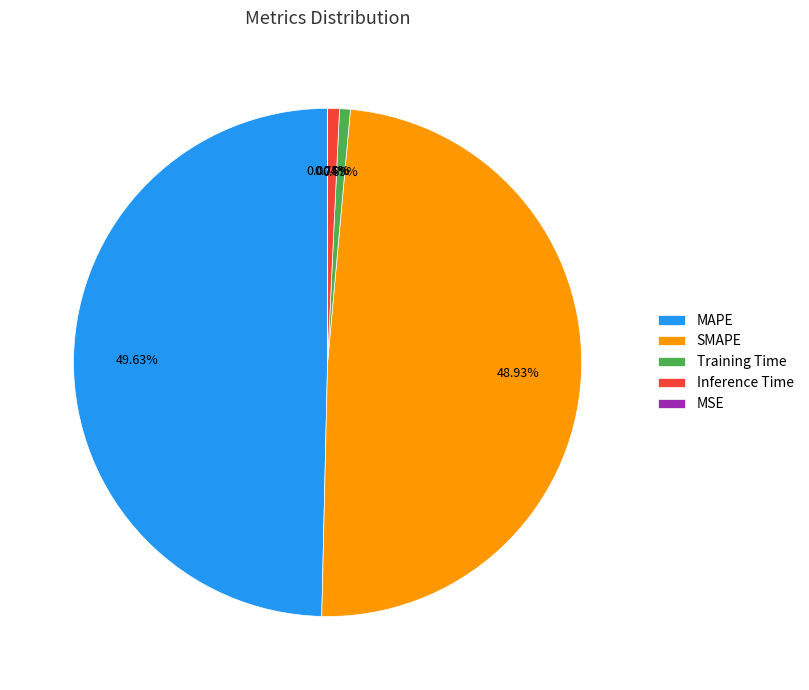

Which slice is the largest?

MAPE